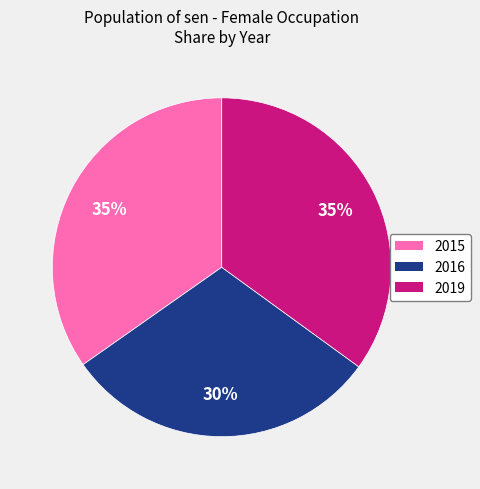

To the nearest percent, what is the combined percentage of 2016 and 2019?

65%